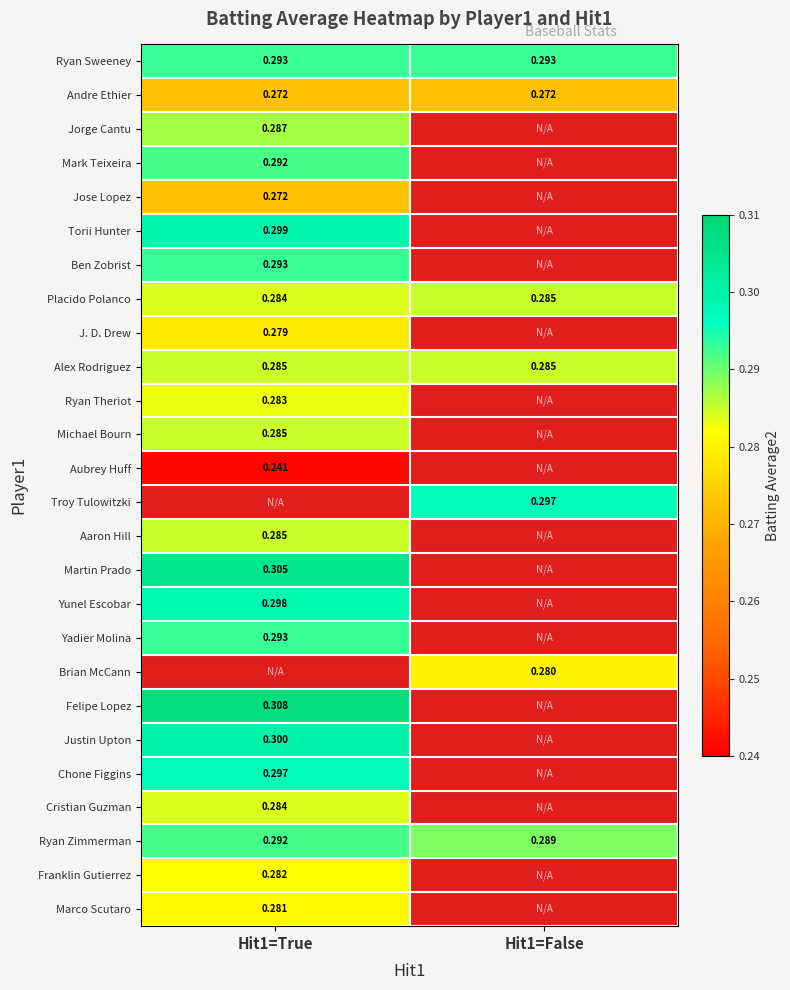

What value does the Justin Upton series have at Hit1=True?

0.3